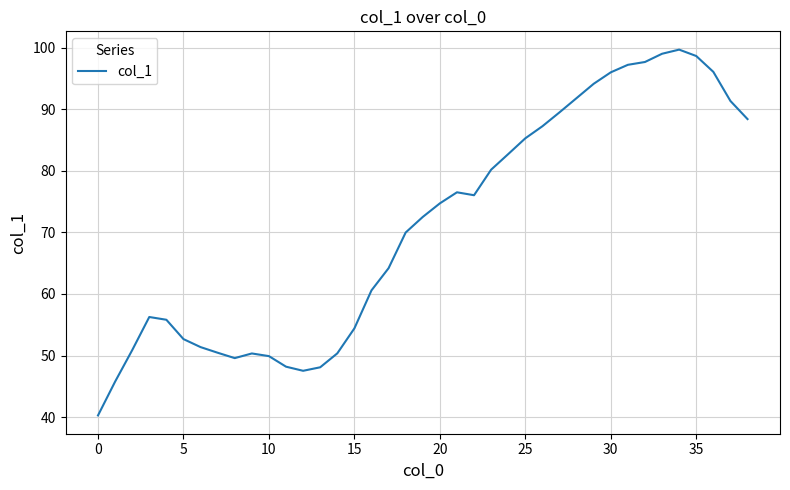

What is the difference between the maximum and minimum values?

59.4